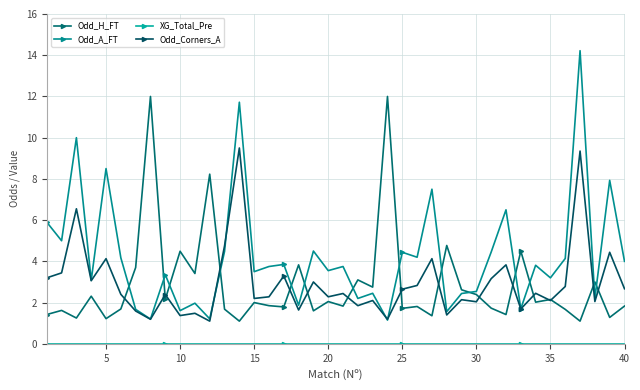

How many lines are shown in the chart?

4